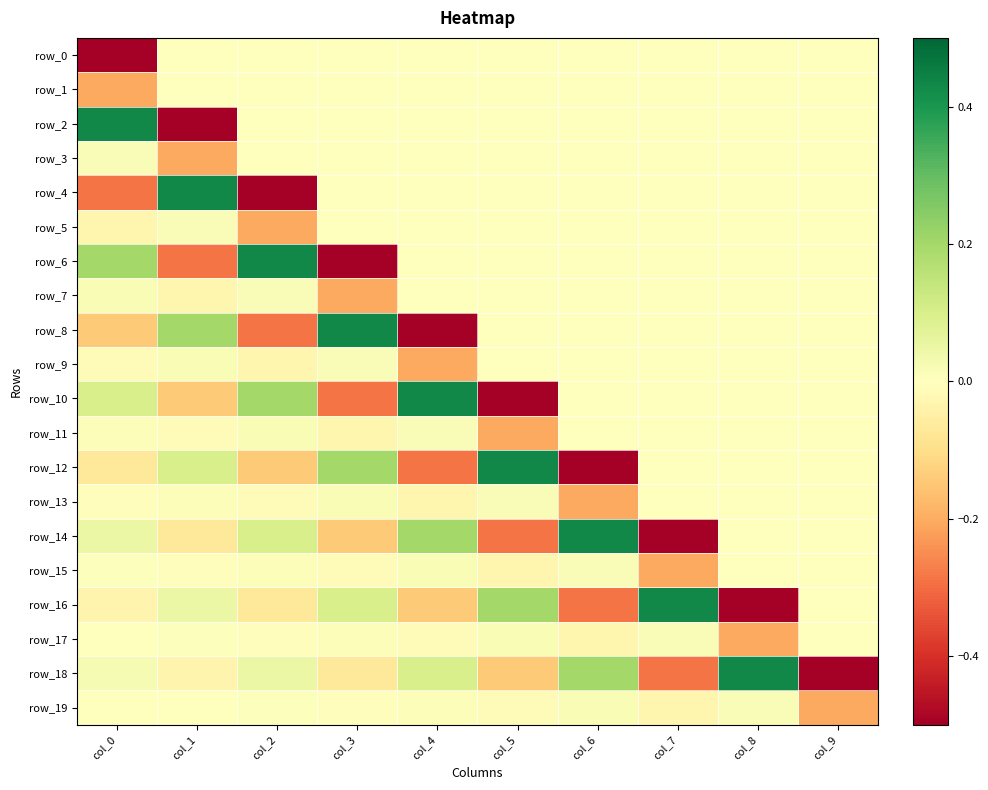

At how many categories does at least one series exceed 0?

9